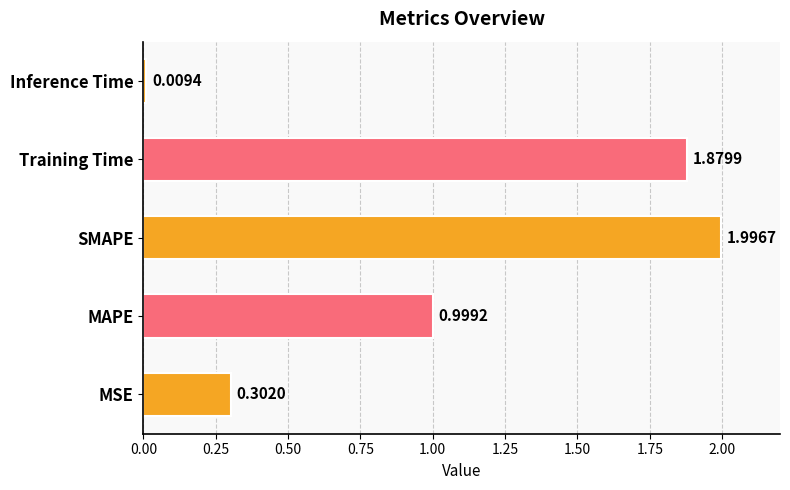

Are the bars horizontal?

Yes